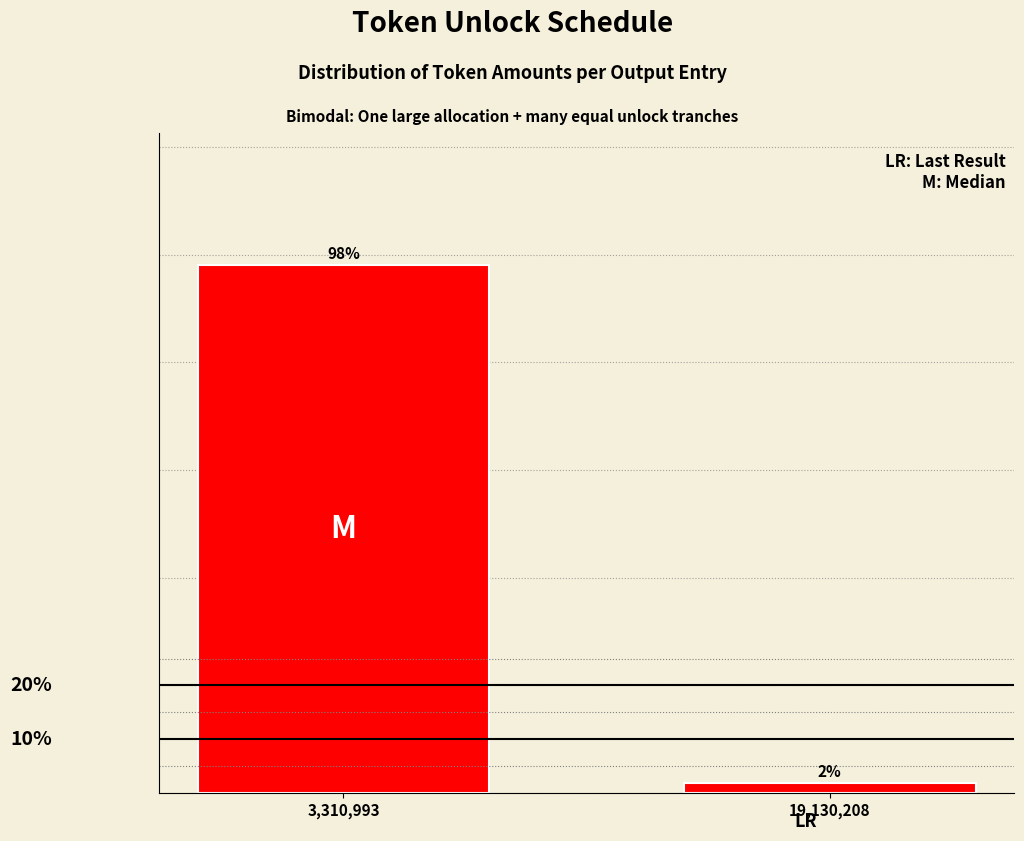

Are the bars horizontal?

No